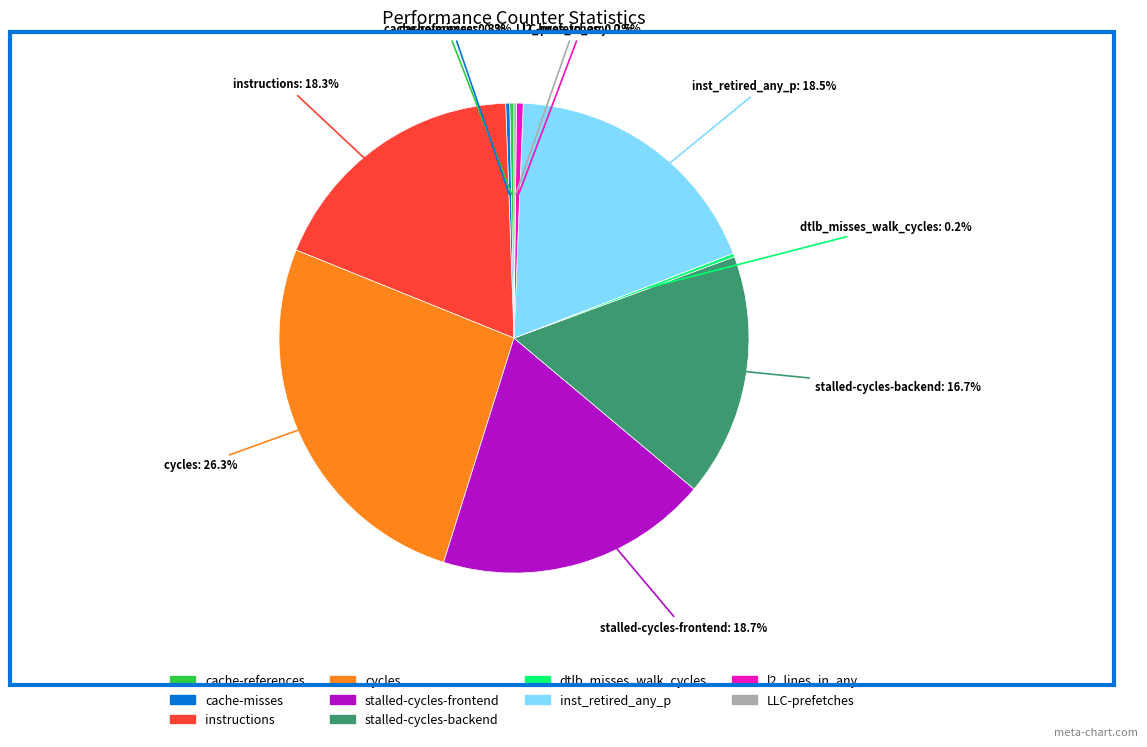

What portion of the pie excludes stalled-cycles-backend?

83.3%